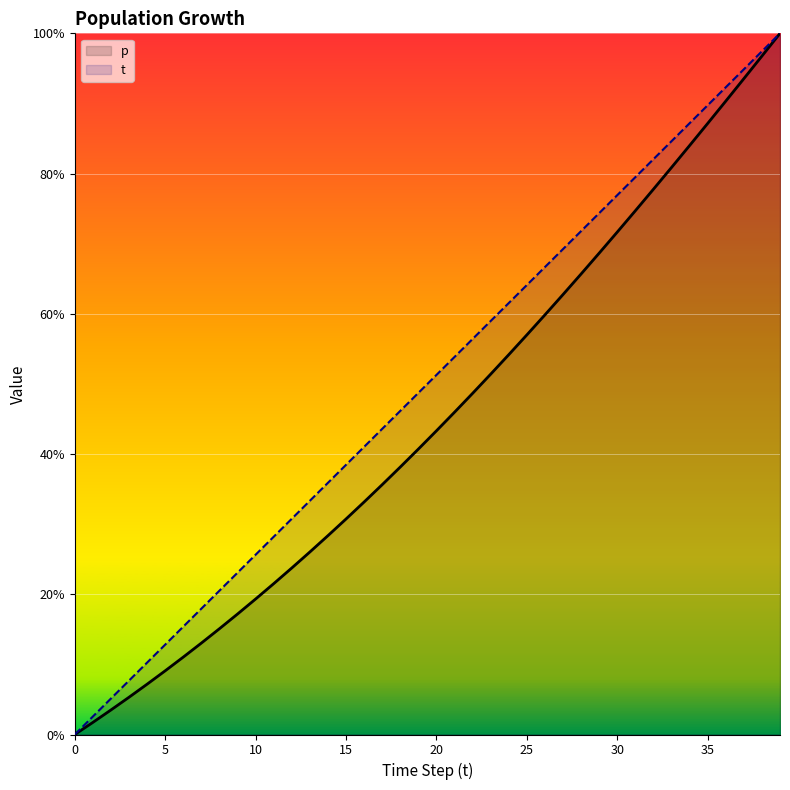

What is the total value across all series at 30?

148.6